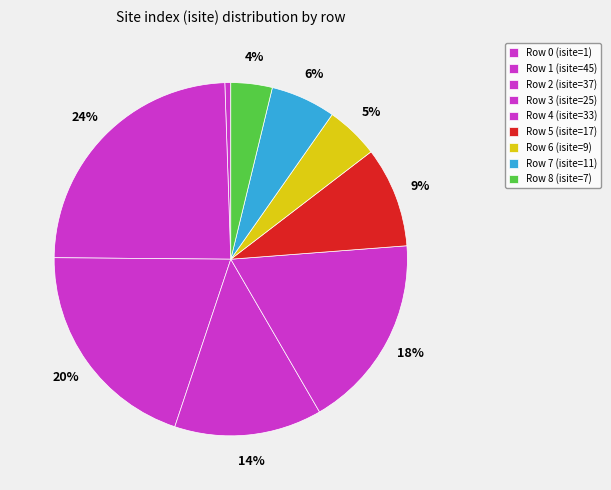

Does any single category account for the majority?

No